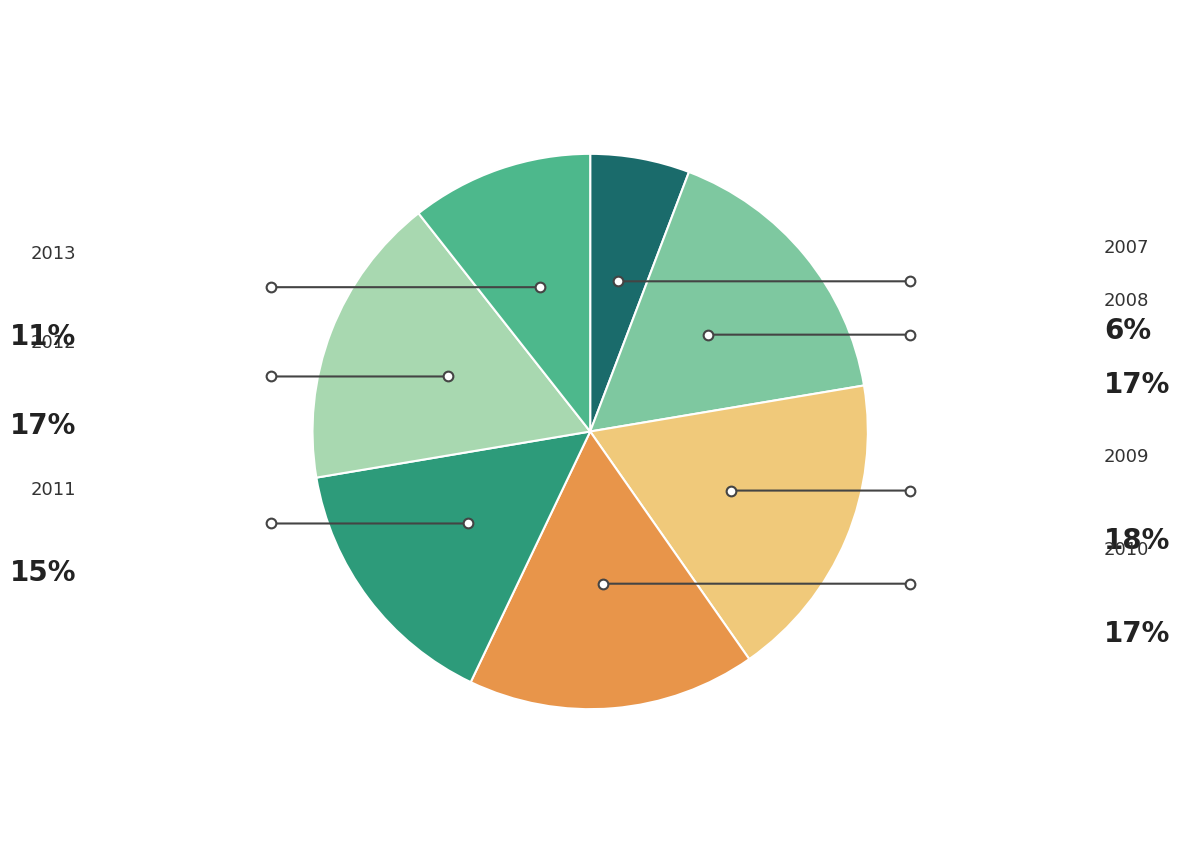

How many segments does this pie chart have?

7